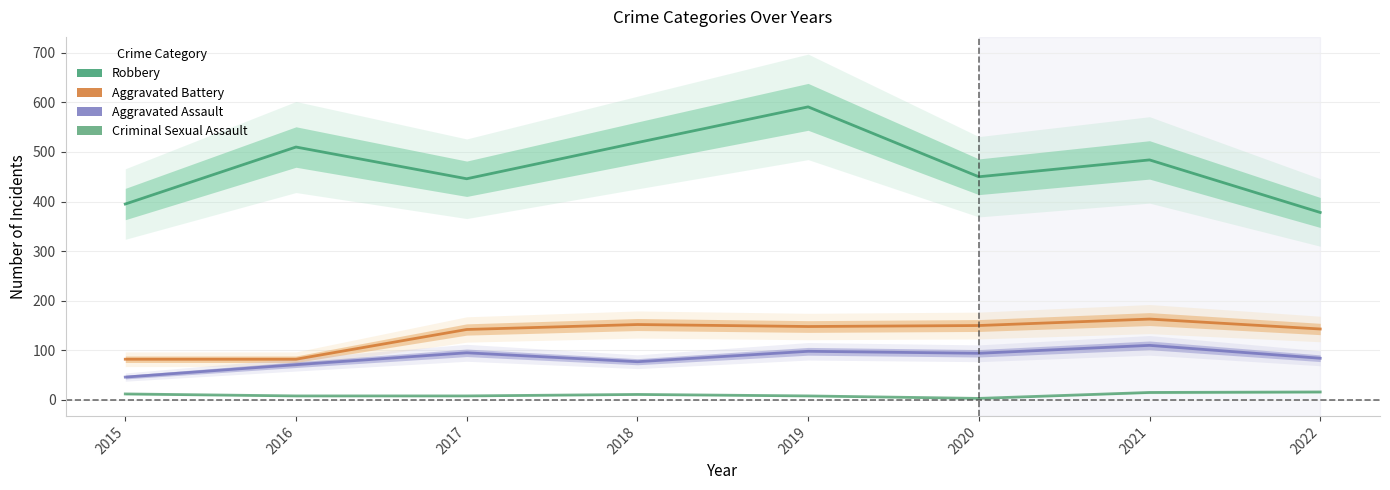

List the labels in order of Criminal Sexual Assault value, smallest first.

2020, 2016, 2017, 2019, 2018, 2015, 2021, 2022